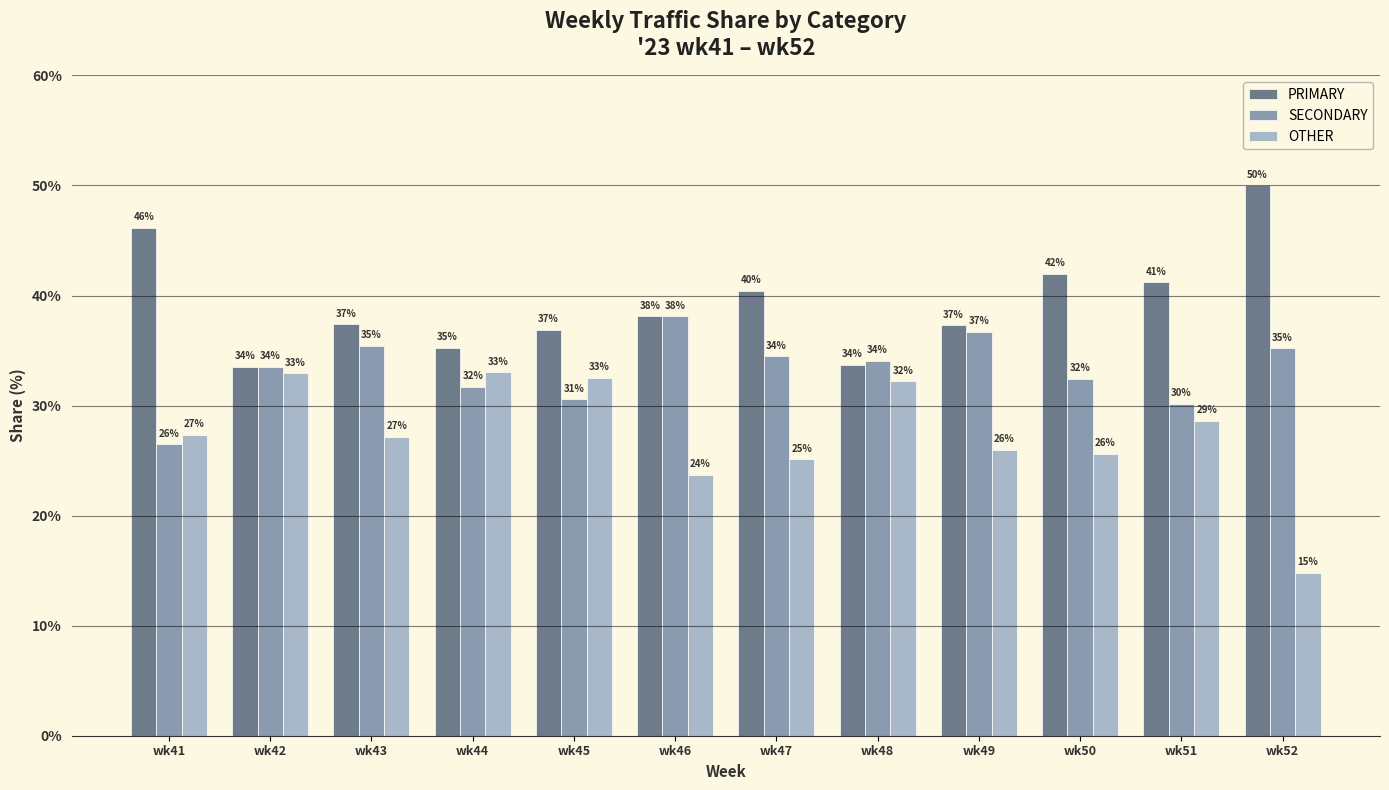

How many groups of bars are there?

12